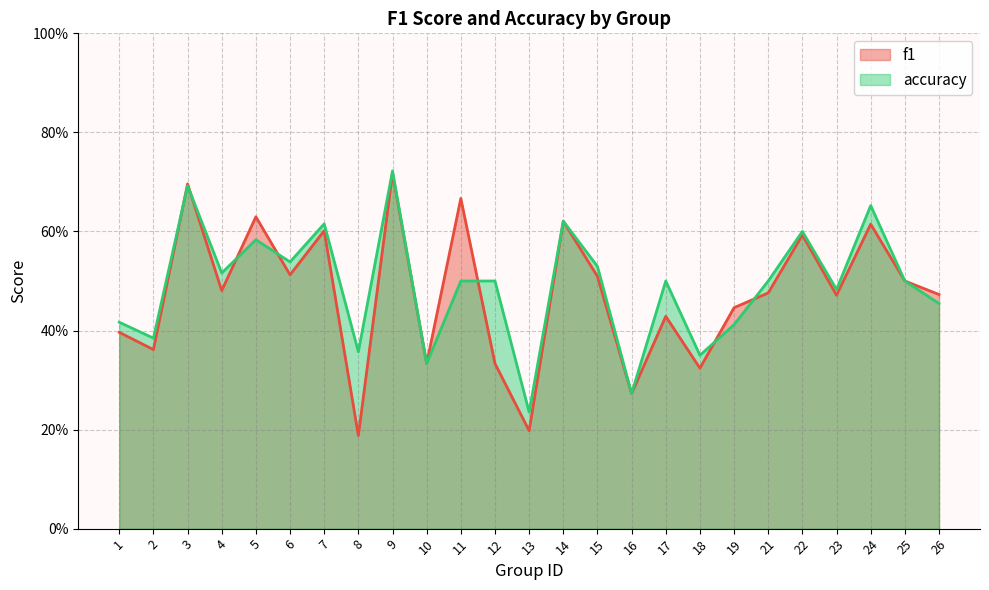

How many lines are shown in the chart?

2